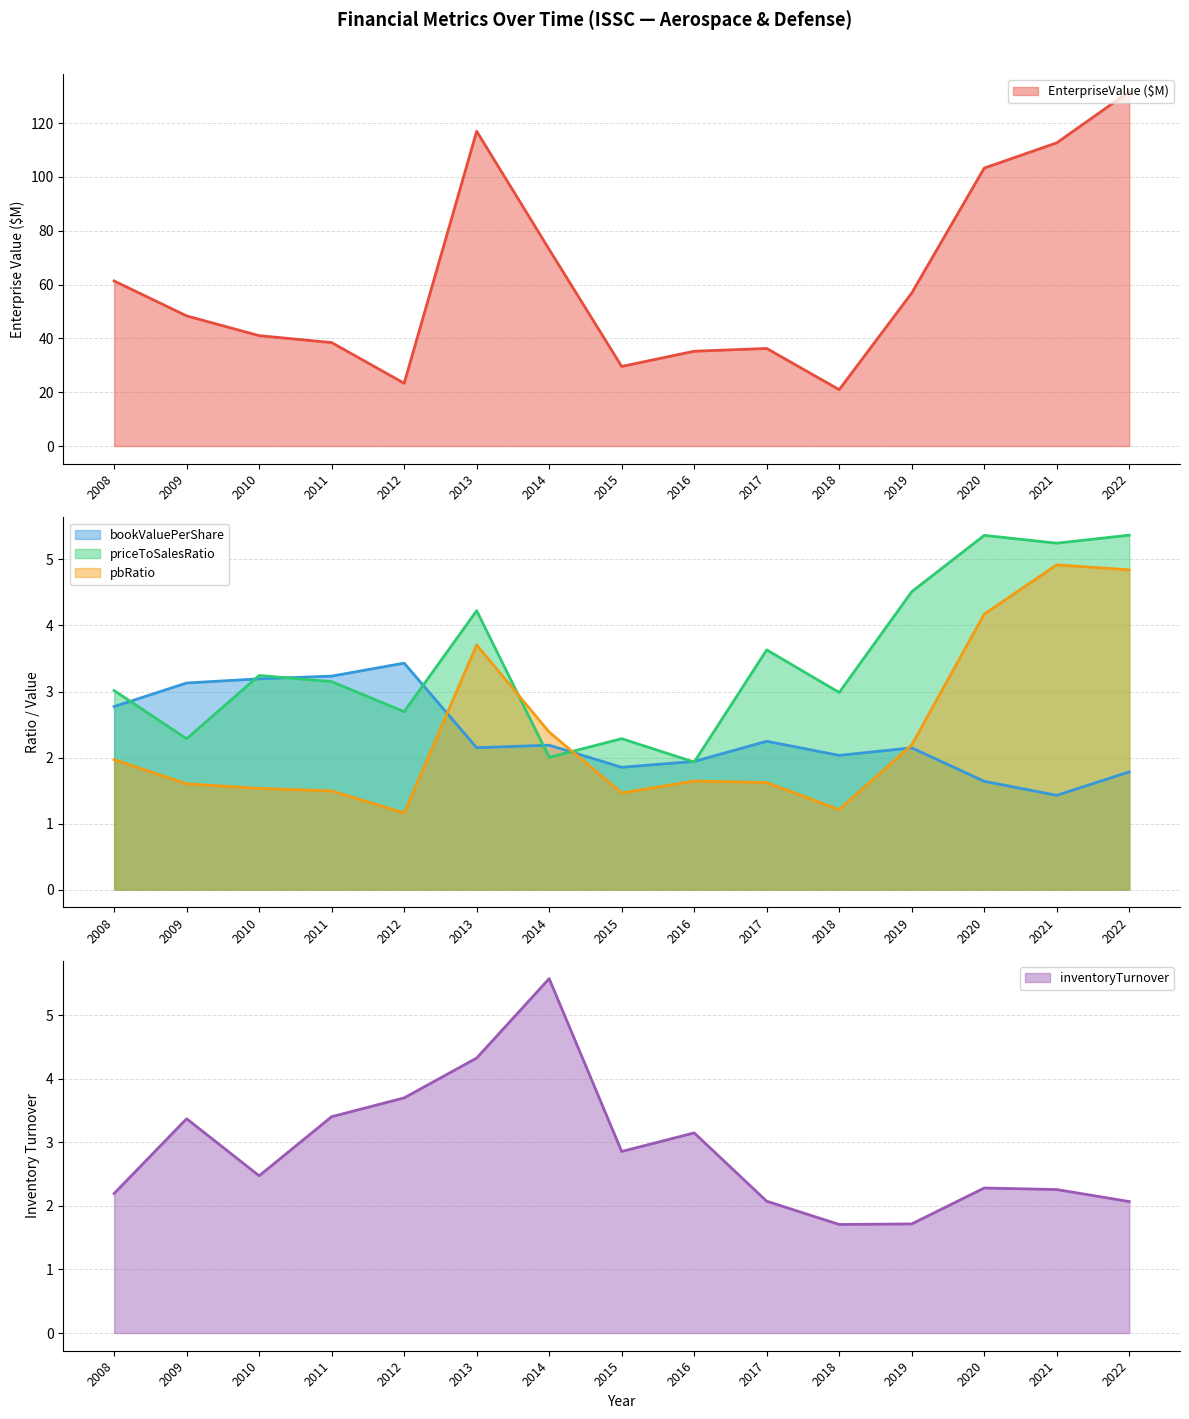

Which series has the largest range (max minus min)?

EnterpriseValue